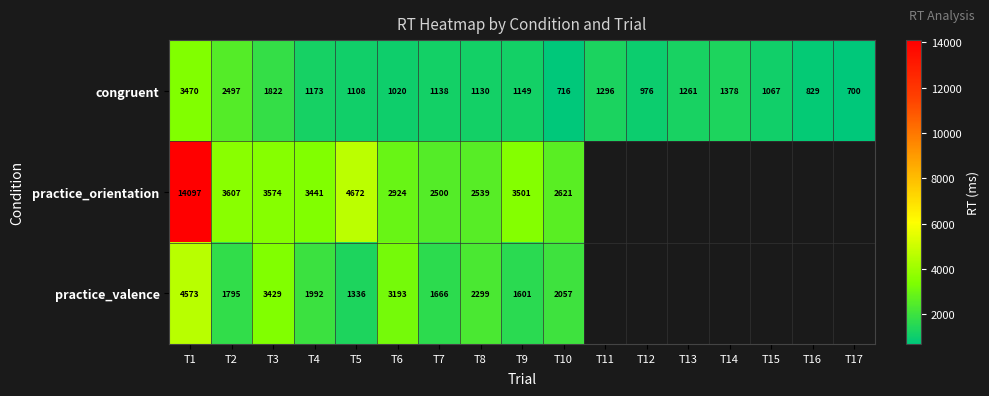

At which label does congruent reach its peak?

T1